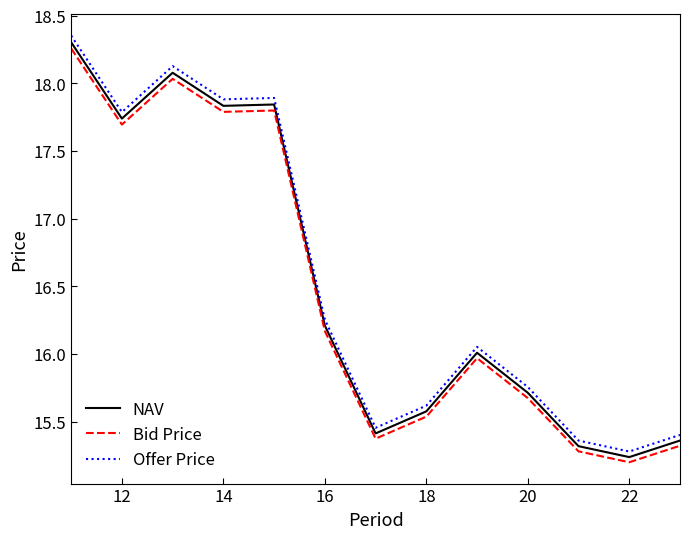

What is the difference between the maximum and minimum values in the Offer Price series?

3.1